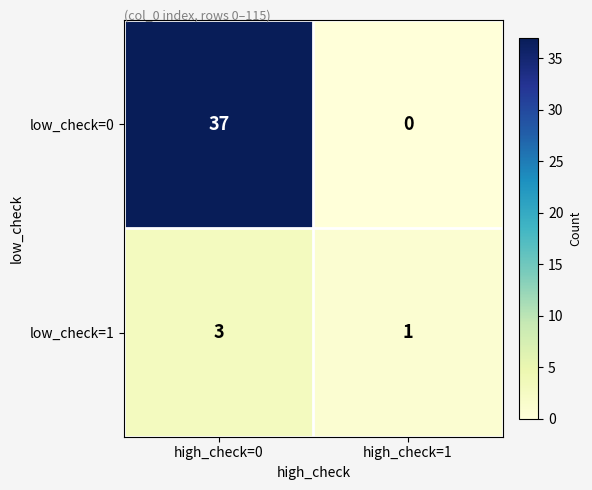

What is the difference between the highest and lowest values at high_check=0?

34